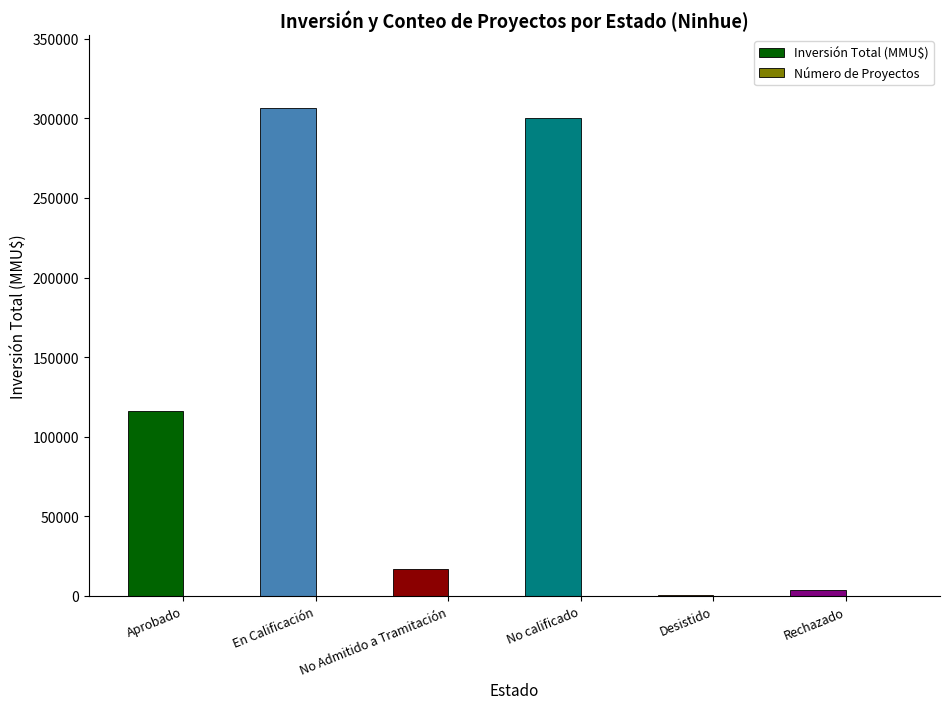

What is the maximum value for Inversión Total (MMU$)?

306403